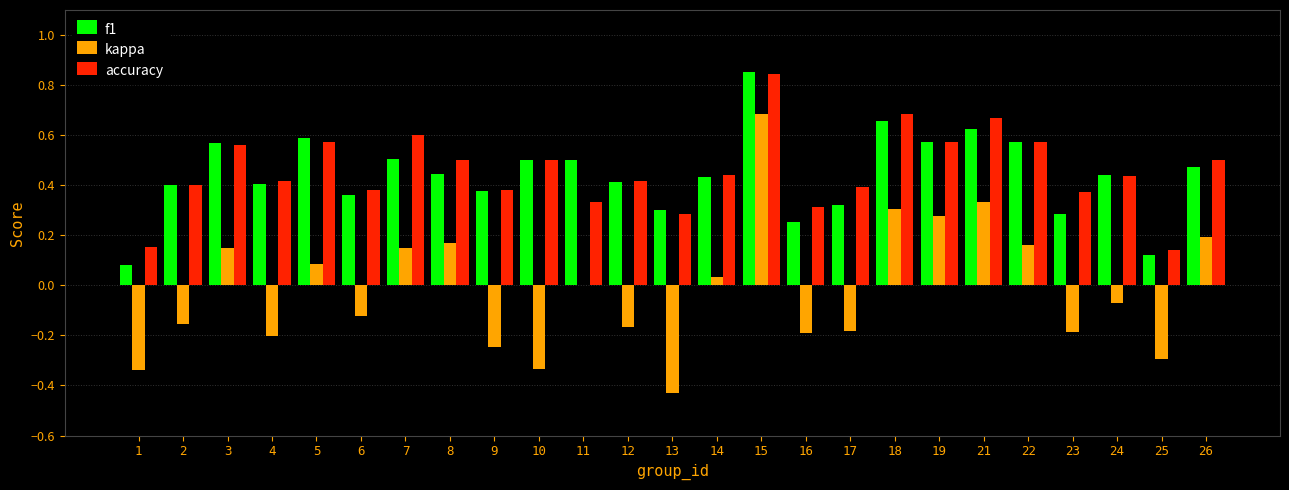

At which label does f1 reach its peak?

15